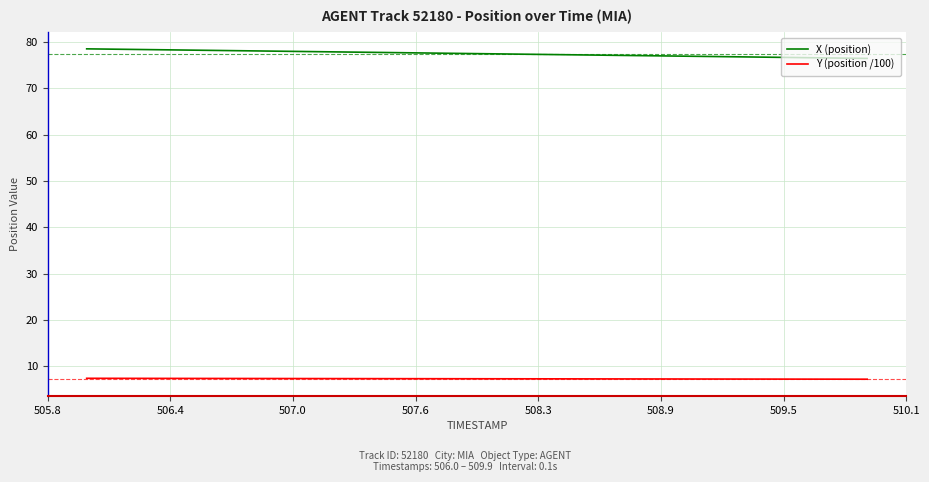

Which series has the largest total across all categories?

X (position)